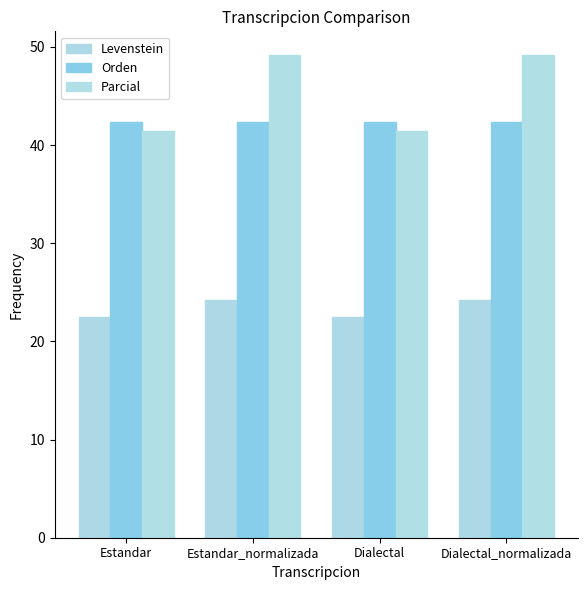

Reading left to right, list all the values displayed in this chart.

Levenstein: Estandar=22.4	Estandar_normalizada=24.2	Dialectal=22.4	Dialectal_normalizada=24.2
Orden: Estandar=42.3	Estandar_normalizada=42.3	Dialectal=42.3	Dialectal_normalizada=42.3
Parcial: Estandar=41.5	Estandar_normalizada=49.1	Dialectal=41.5	Dialectal_normalizada=49.1